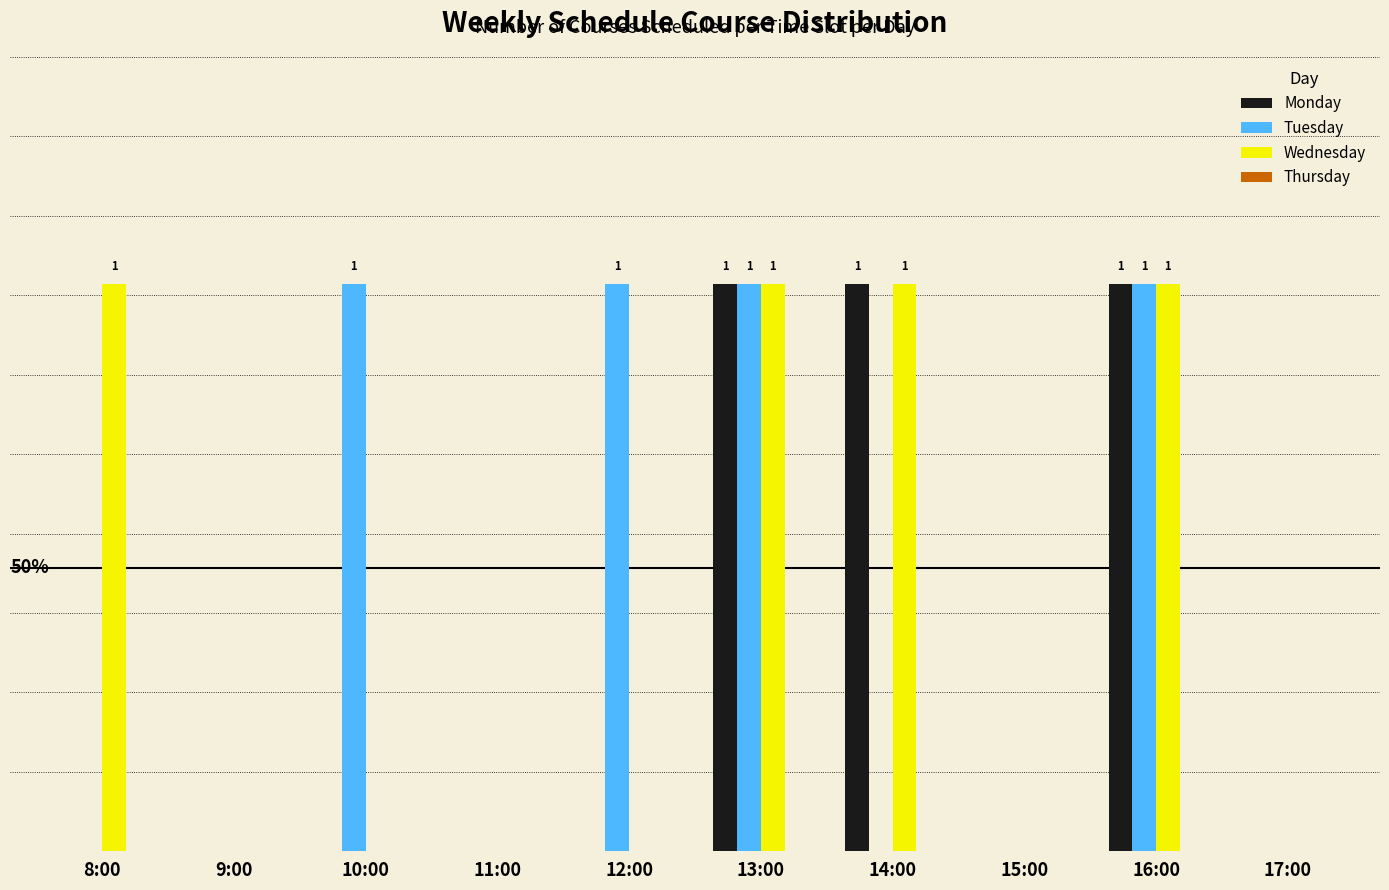

At which label is Wednesday closest to 0?

9:00